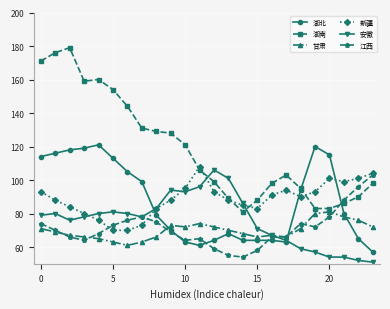

List the series in order of their peak value, highest first.

湖南, 湖北, 新疆, 安徽, 江西, 甘肃